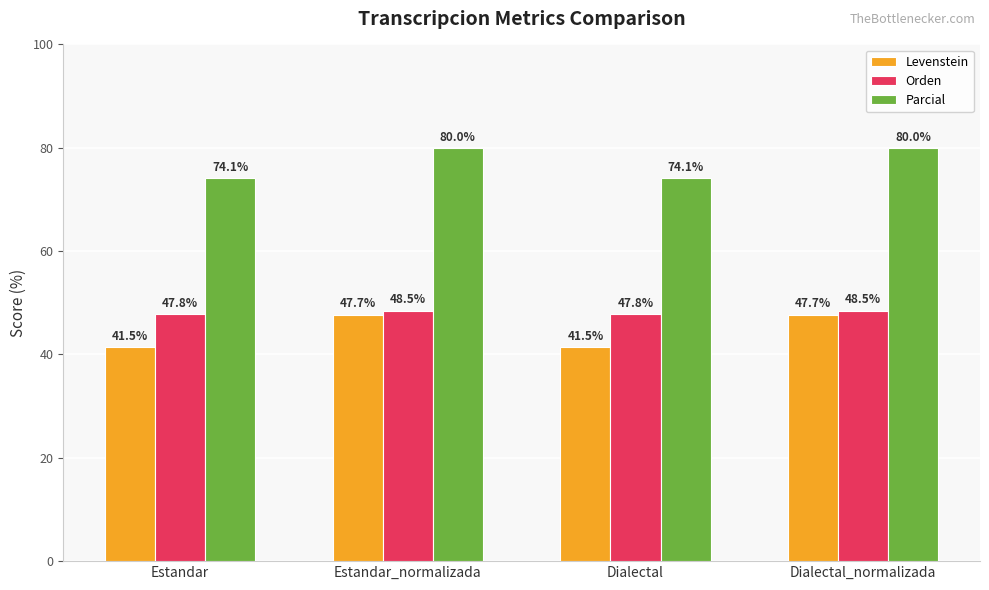

Reading left to right, extract all data points from this chart.

Levenstein: Estandar=41.5	Estandar_normalizada=47.7	Dialectal=41.5	Dialectal_normalizada=47.7
Orden: Estandar=47.8	Estandar_normalizada=48.5	Dialectal=47.8	Dialectal_normalizada=48.5
Parcial: Estandar=74.1	Estandar_normalizada=80.0	Dialectal=74.1	Dialectal_normalizada=80.0